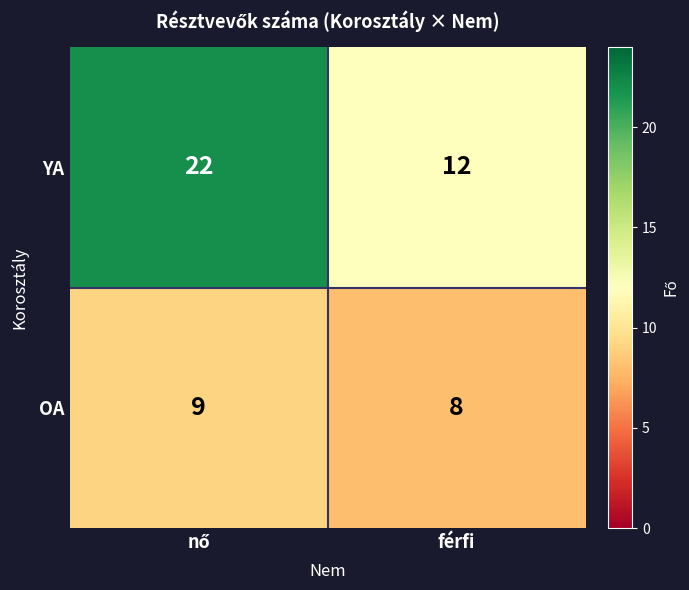

Rank the series by their maximum value, from highest to lowest.

YA, OA